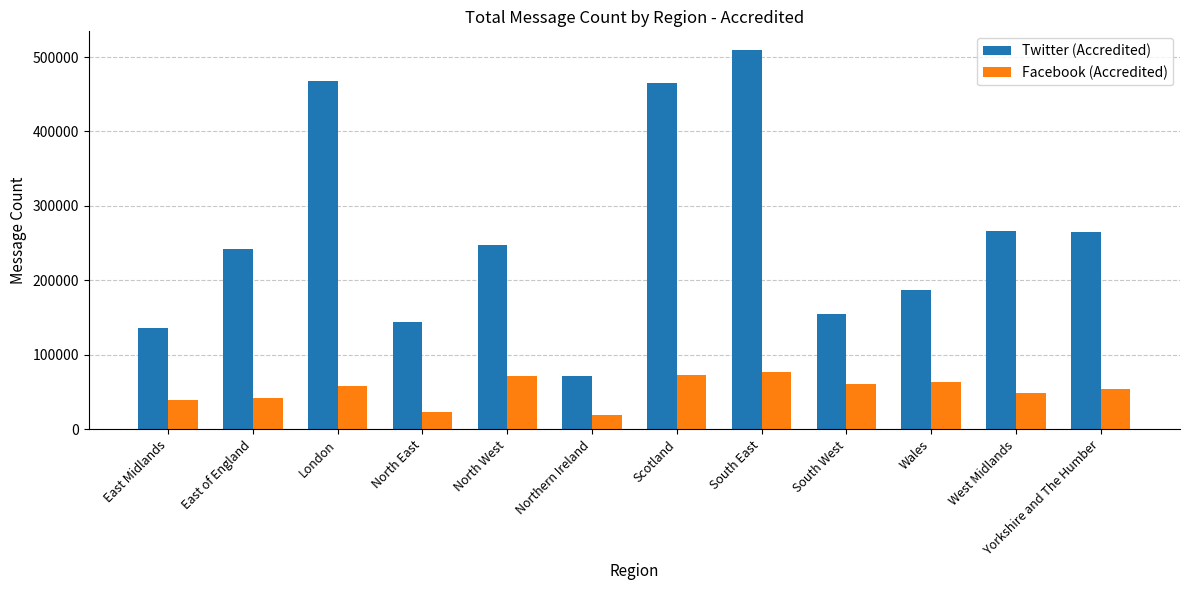

Which series has the widest spread of values?

Twitter (Accredited)